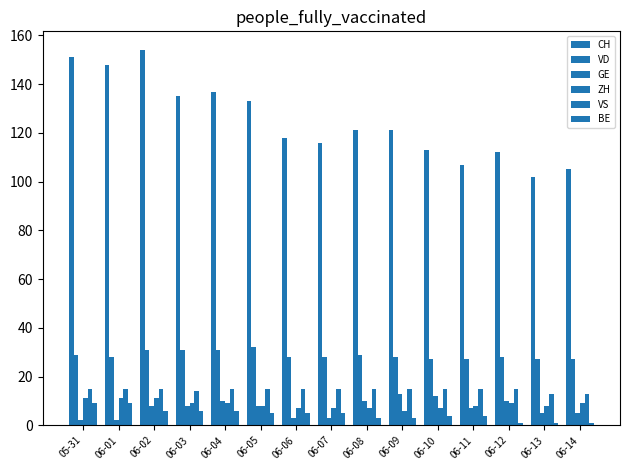

What position from the right is 06-14?

1